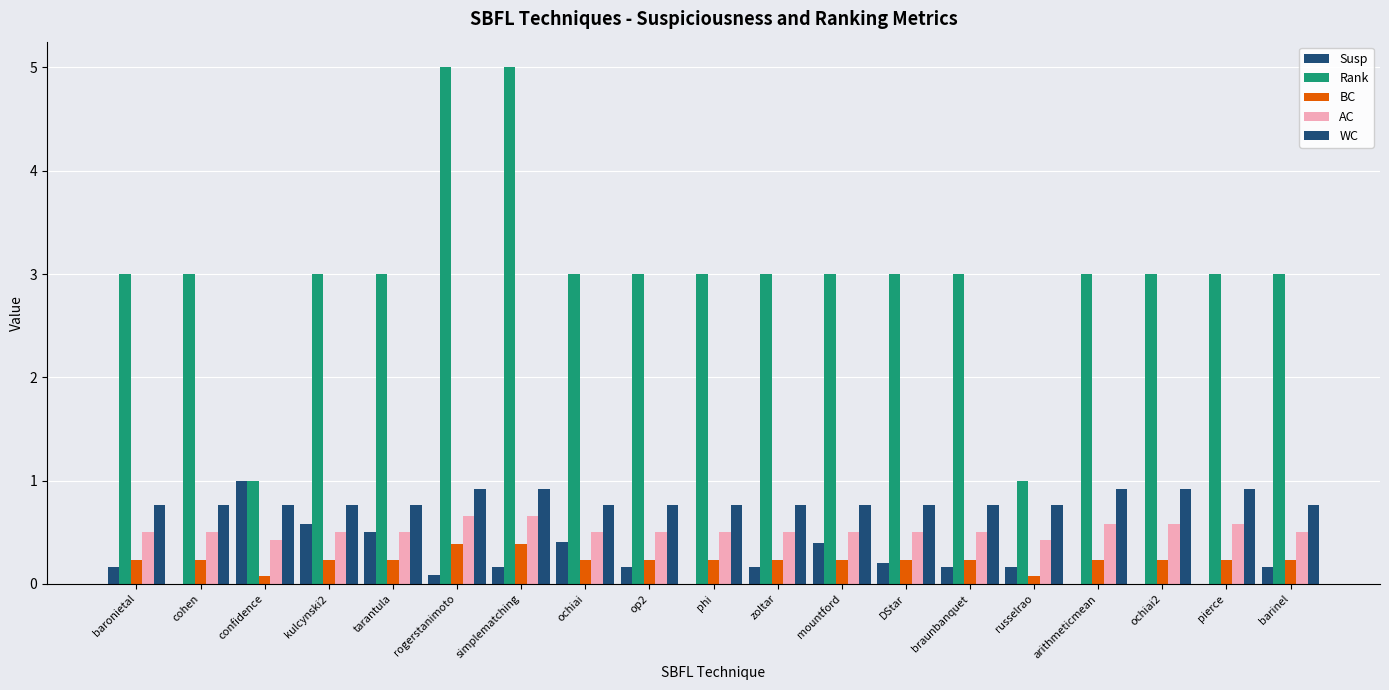

Are the bars horizontal?

No